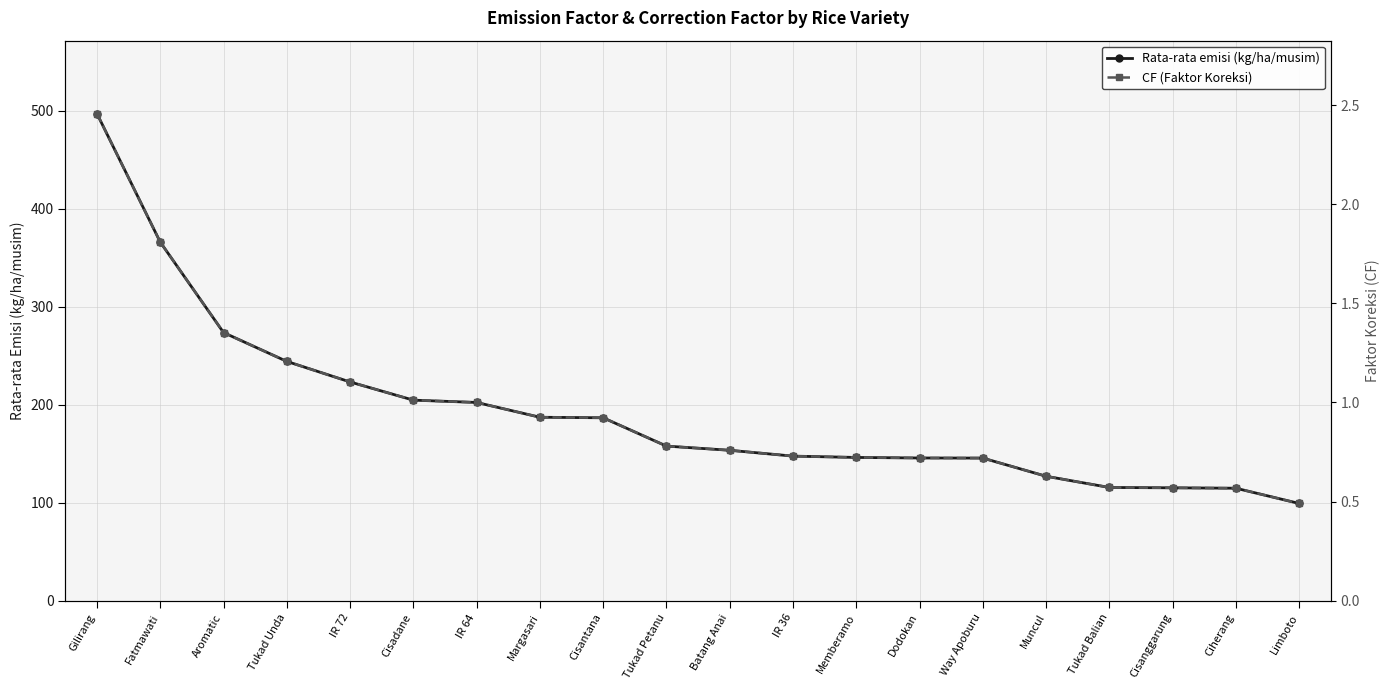

How many lines are shown in the chart?

2